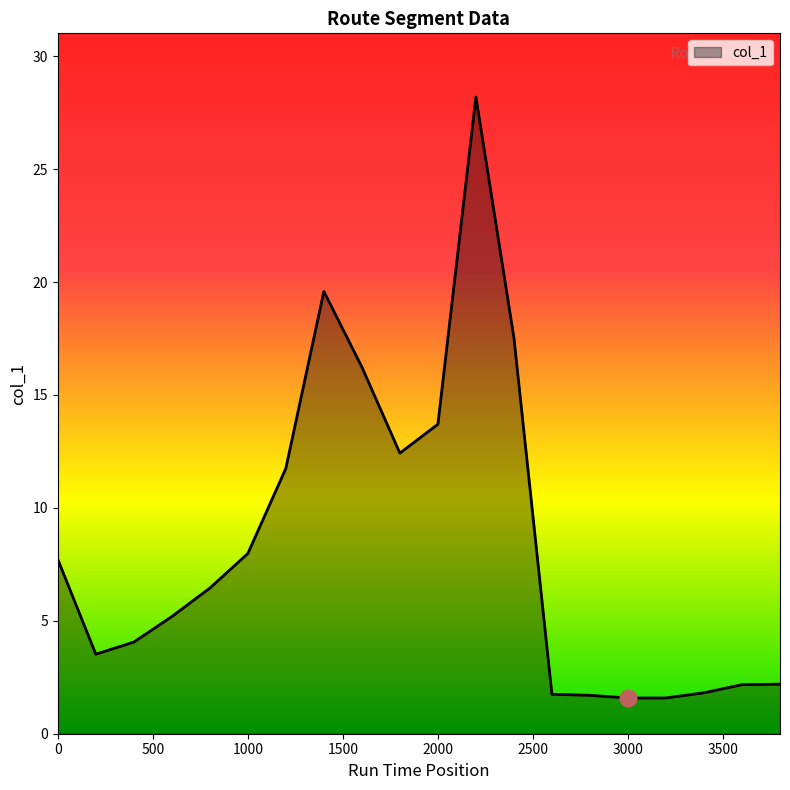

How many series are shown in this chart?

1